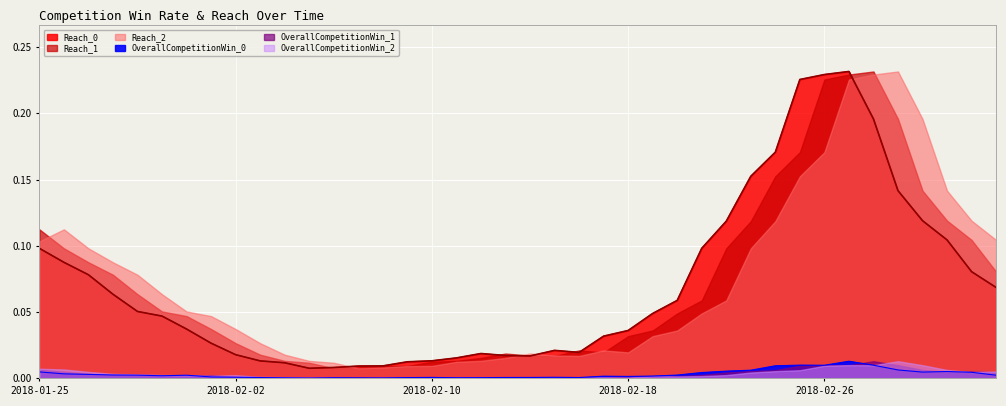

What are all the series names shown in the legend?

OverallCompetitionWin_0, OverallCompetitionWin_1, OverallCompetitionWin_2, Reach_0, Reach_1, Reach_2